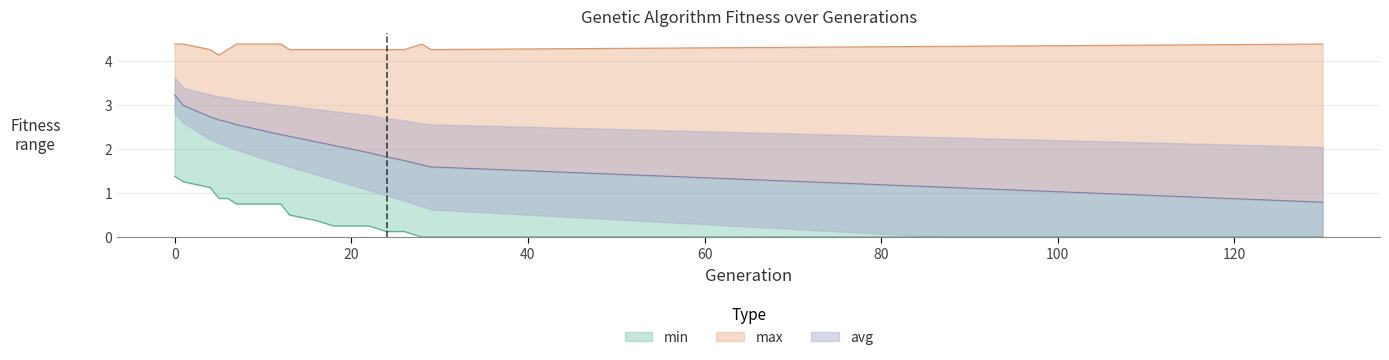

Read the avg value at 16.

2.2